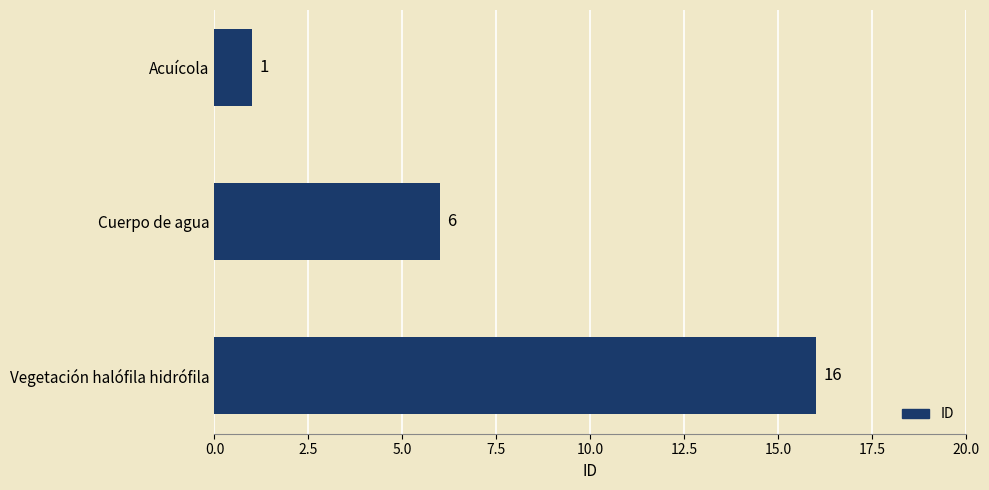

How many data points does each series have?

3